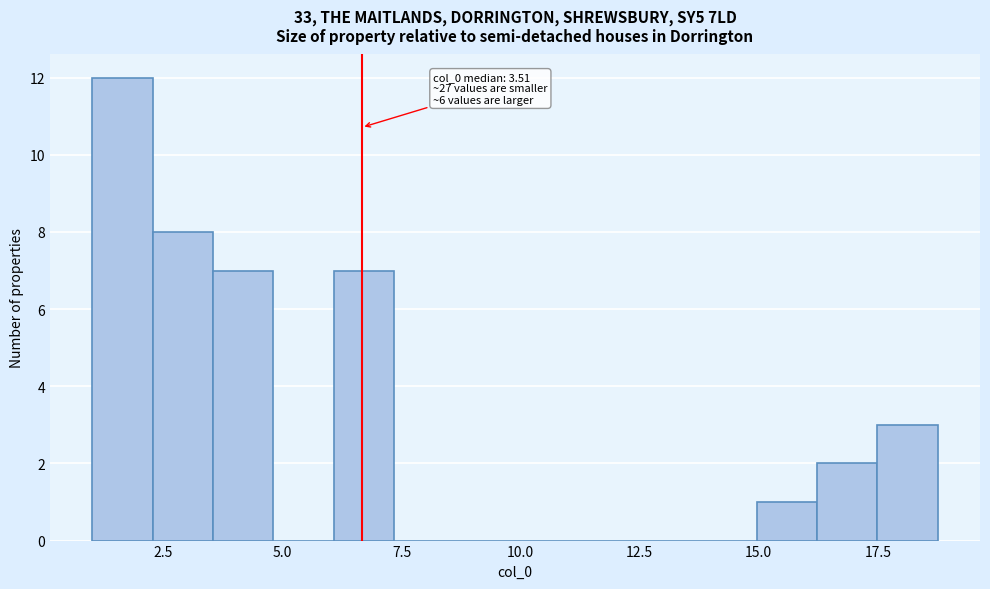

Read against the x-axis, roughly where is the centre of the tallest bar?

1.5